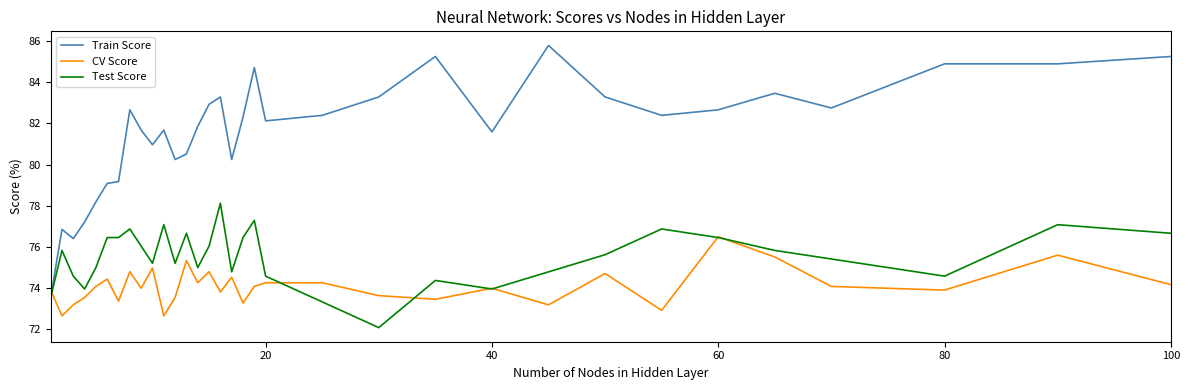

True or false: Test Score has more than 1 interior local peaks.

True